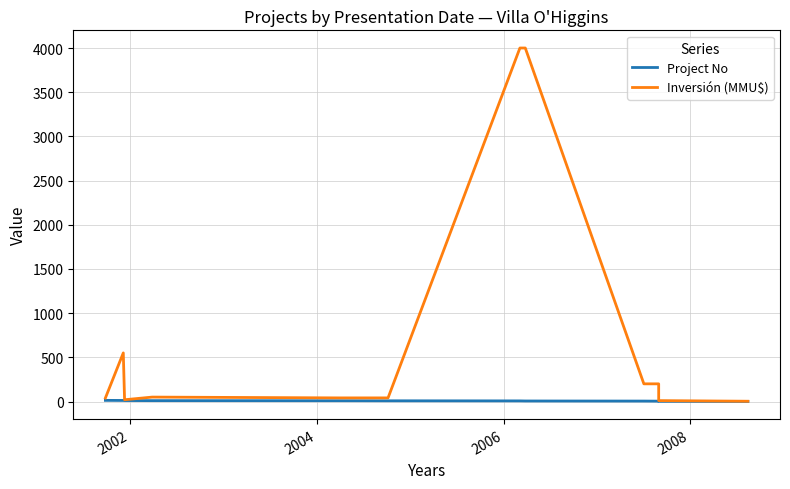

How many lines are shown in the chart?

2